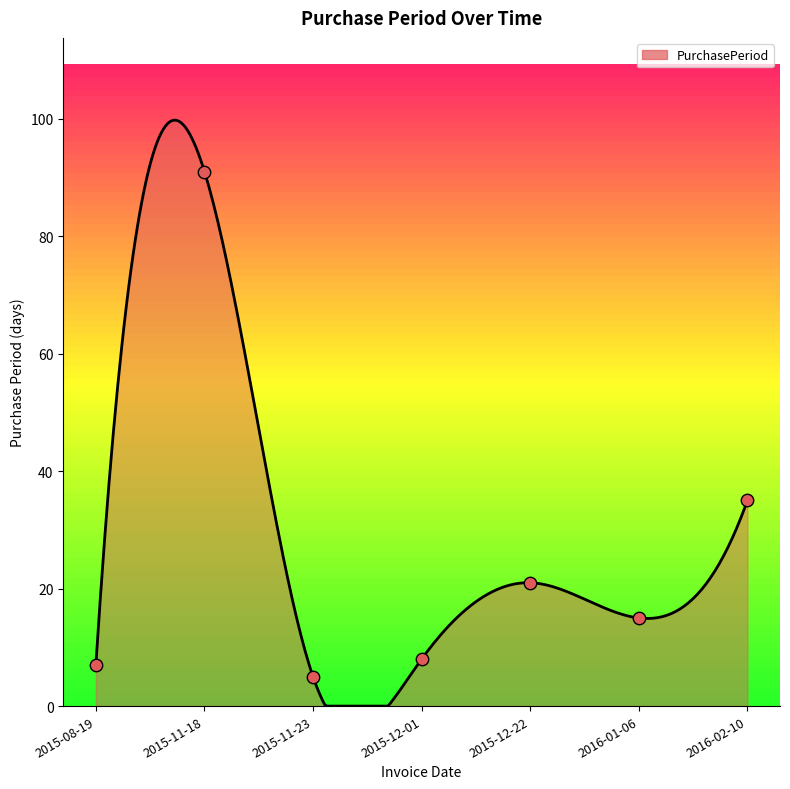

Approximately how many times larger is the value at 2015-08-19 compared to 2015-11-18?

0.1